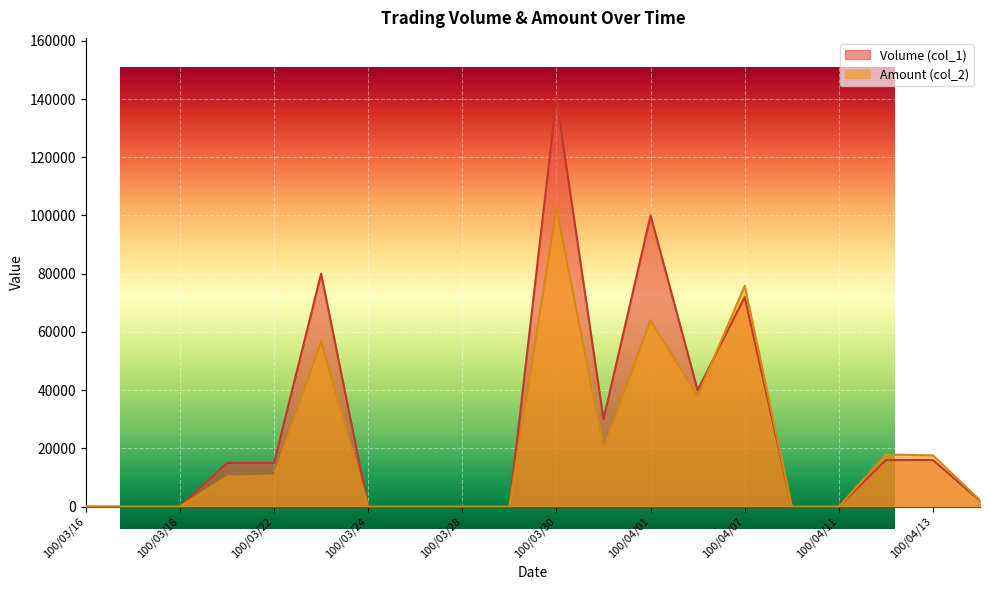

What is the difference between the maximum and minimum values in the Amount (col_2) series?

102600